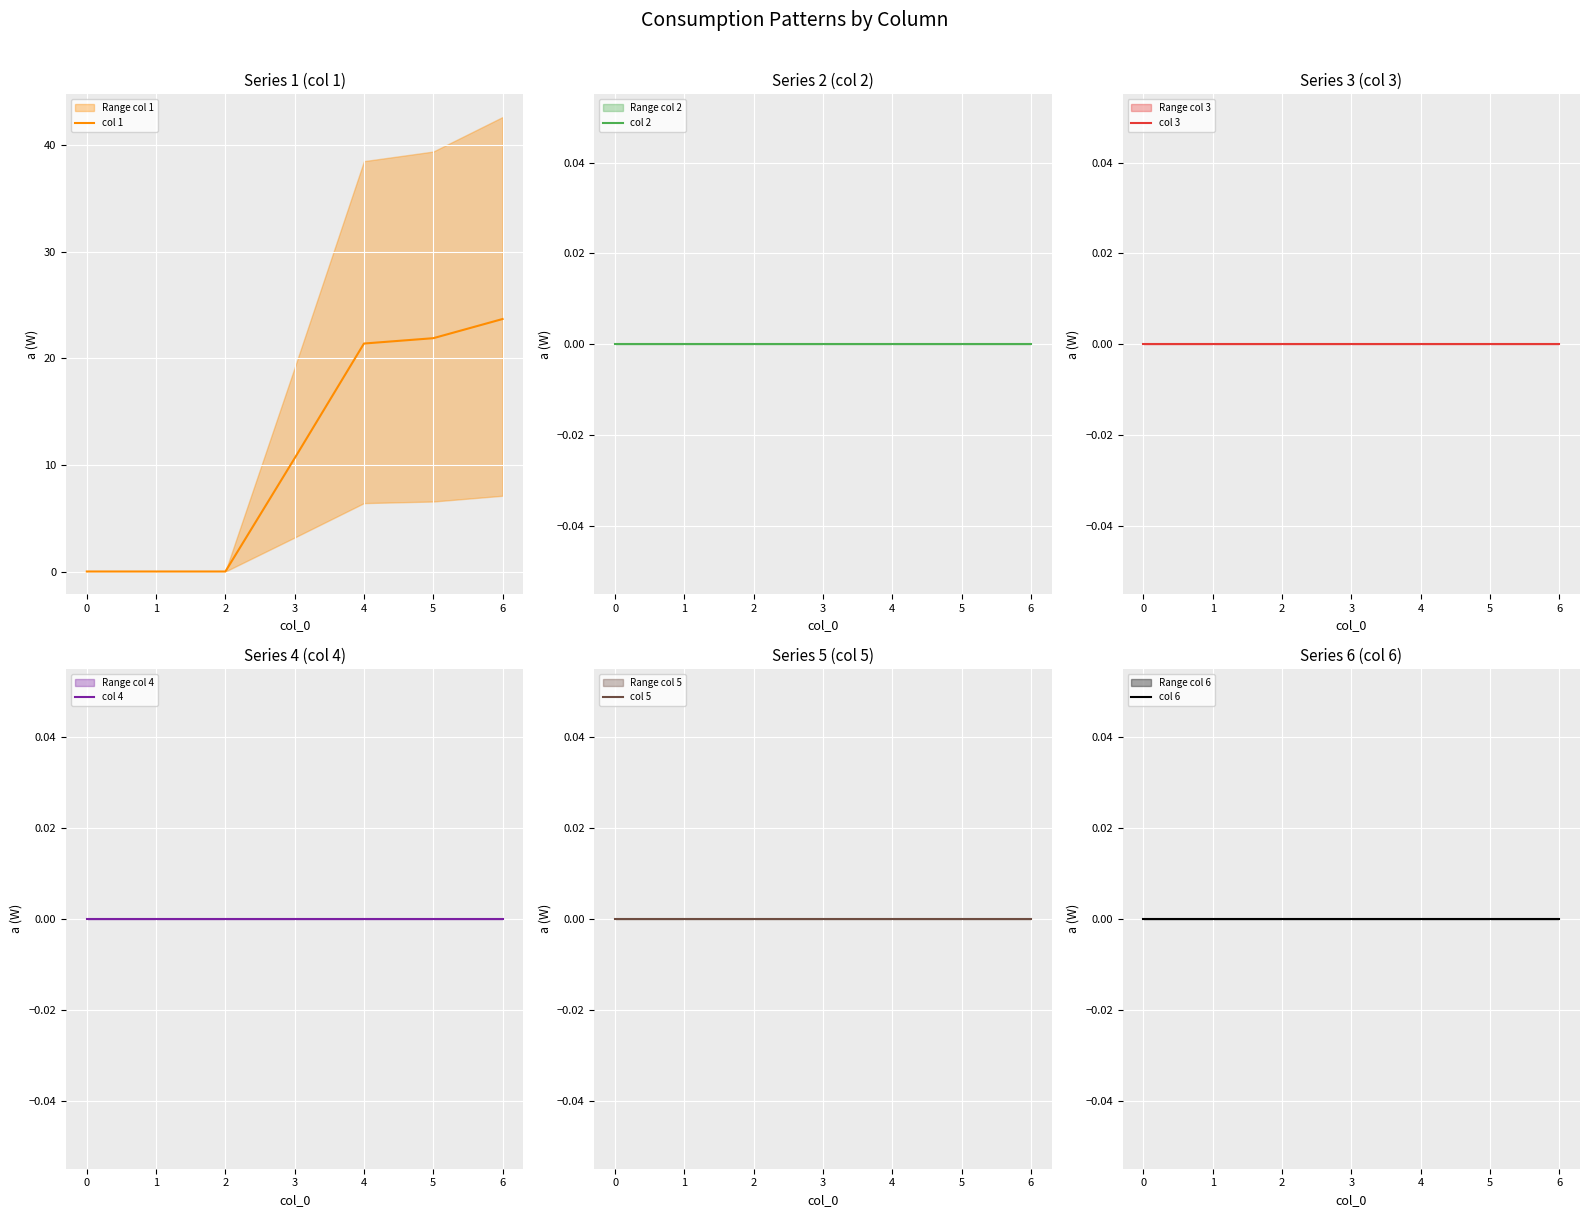

What are all the series names shown in the legend?

col 1, col 2, col 3, col 4, col 5, col 6